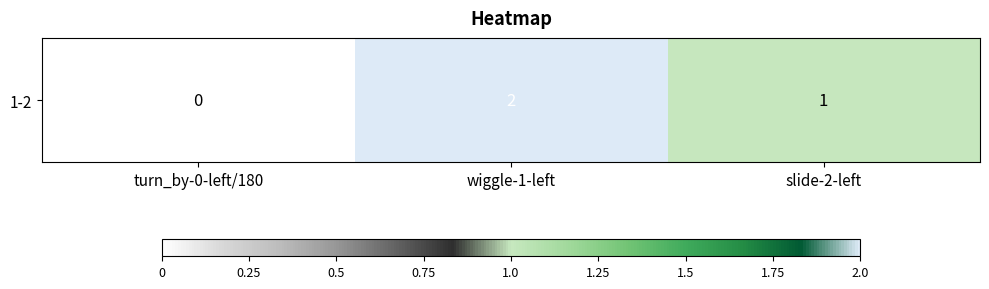

True or false: the data shows -1 at turn_by-0-left/180.

False